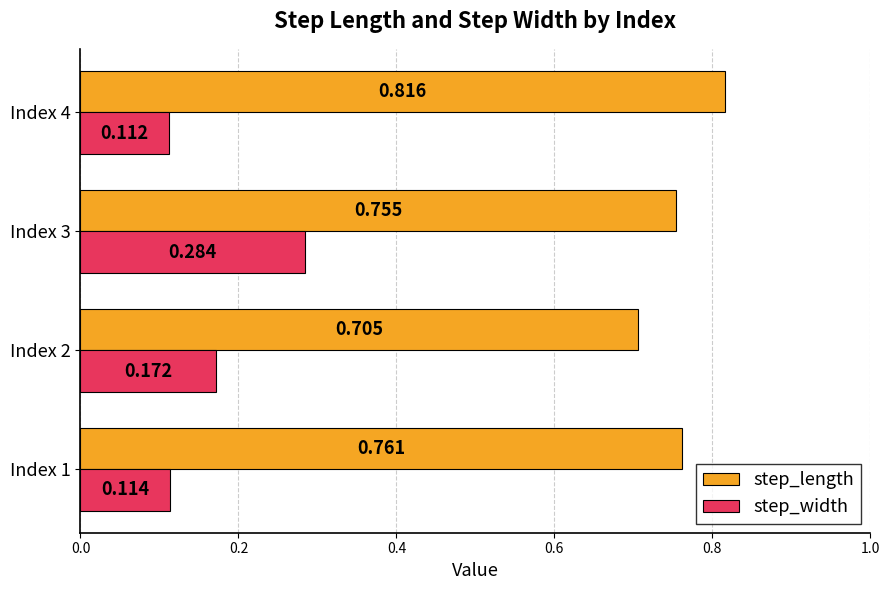

List the series in order of their peak value, lowest first.

step_width, step_length